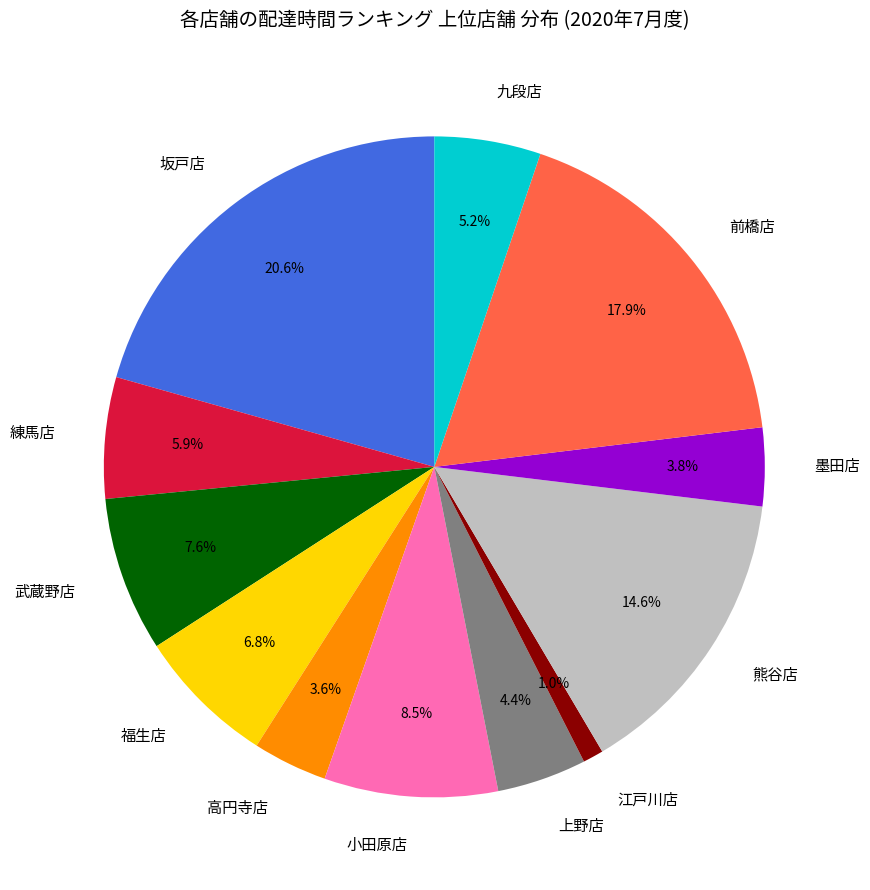

To the nearest percent, what is the difference between the 武蔵野店 and 前橋店 slice percentages?

10%